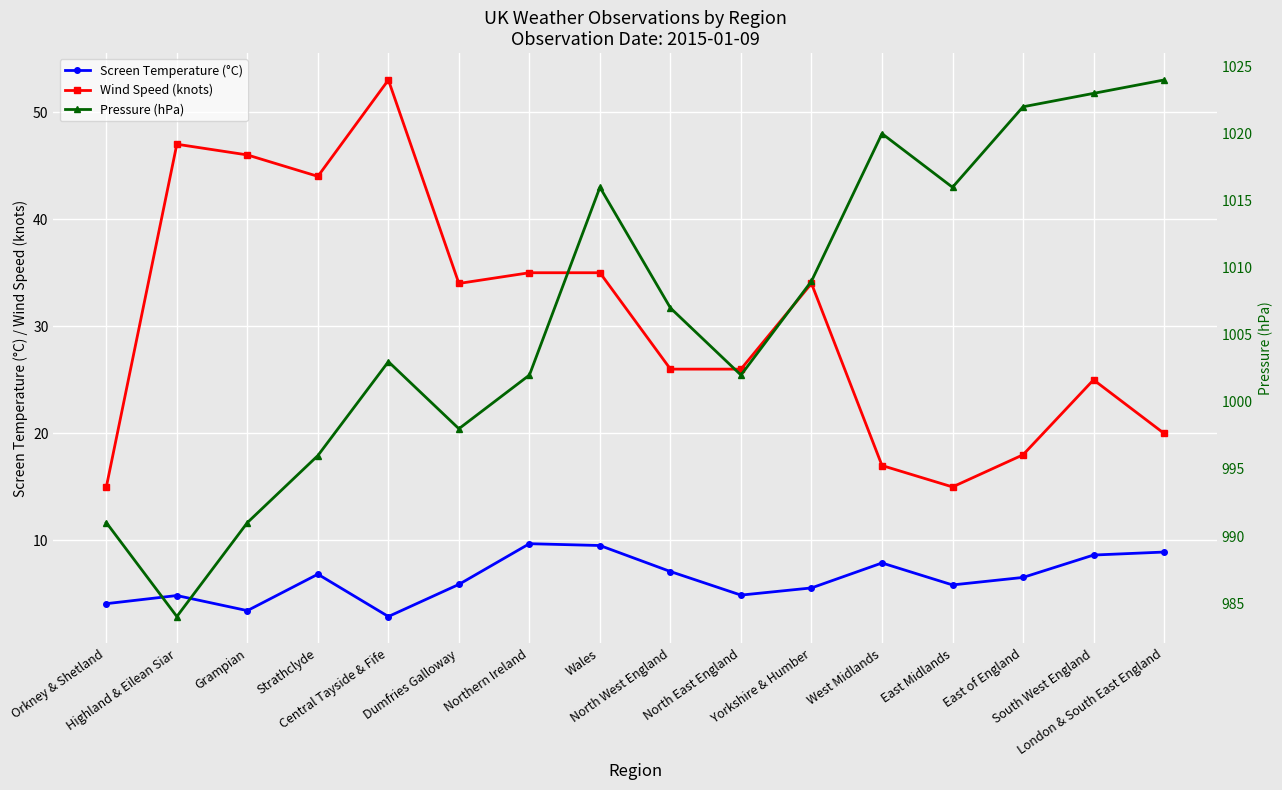

Is the value of Screen Temperature (°C) at North West England greater than the value of Pressure (hPa) at Orkney & Shetland?

No